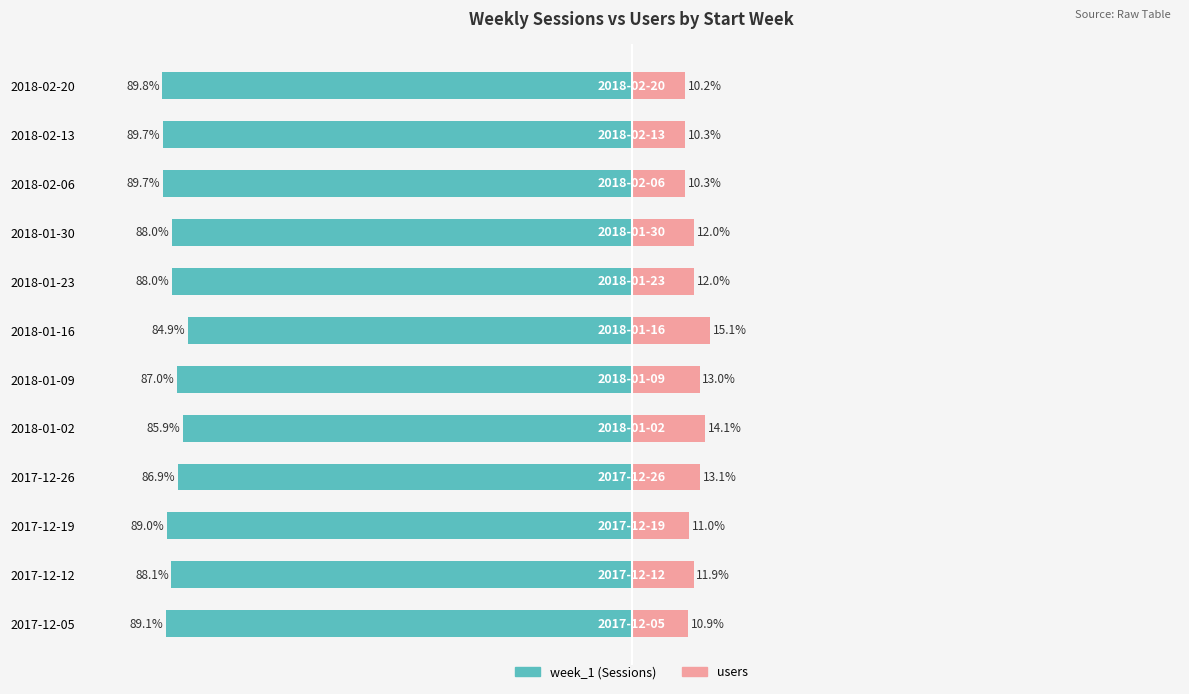

Reading left to right, what are all the values shown in this chart?

week_1 (Sessions): -89.1	-88.1	-89.0	-86.9	-85.9	-87.0	-84.9	-88.0	-88.0	-89.7	-89.7	-89.8
users: 10.9	11.9	11.0	13.1	14.1	13.0	15.1	12.0	12.0	10.3	10.3	10.2